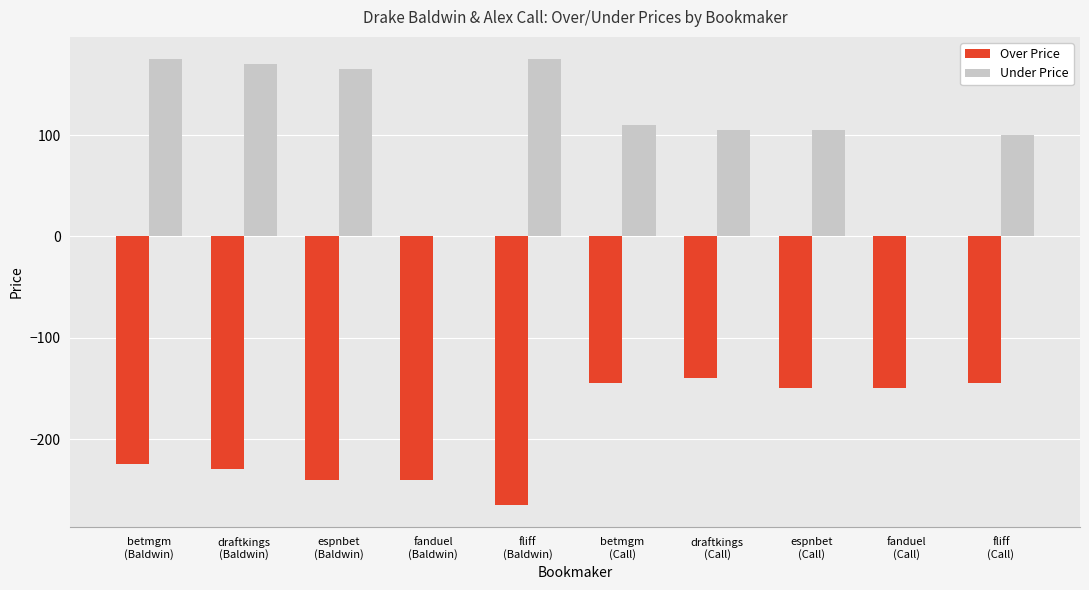

What is the greatest value displayed?

175